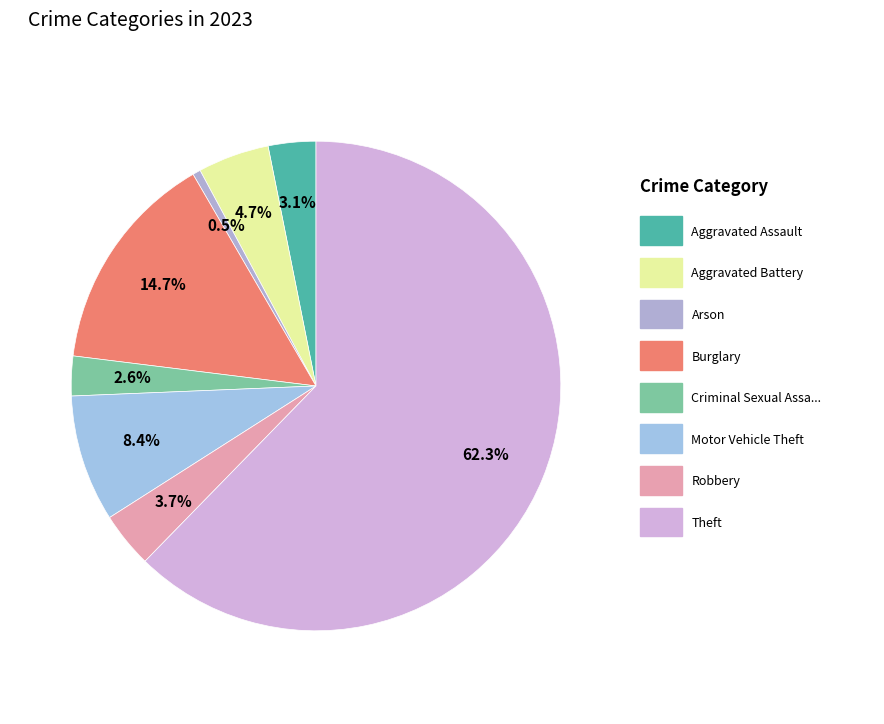

What is the largest slice in the pie chart?

Theft